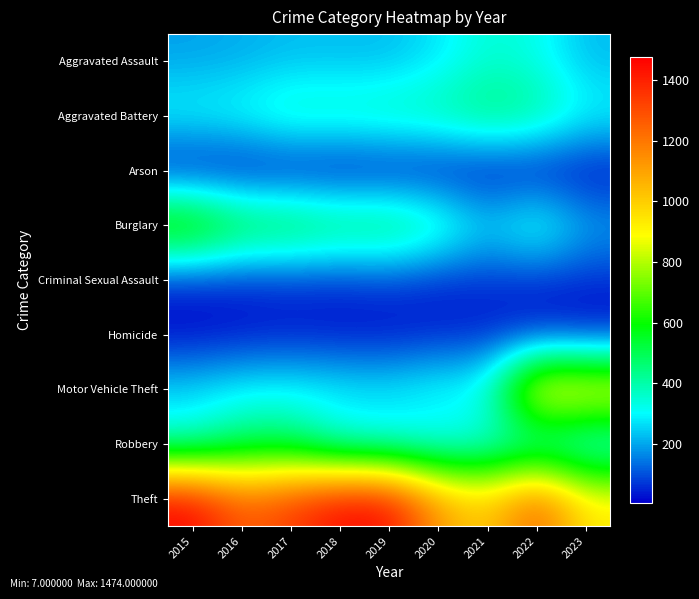

Which series has the largest total across all categories?

Theft